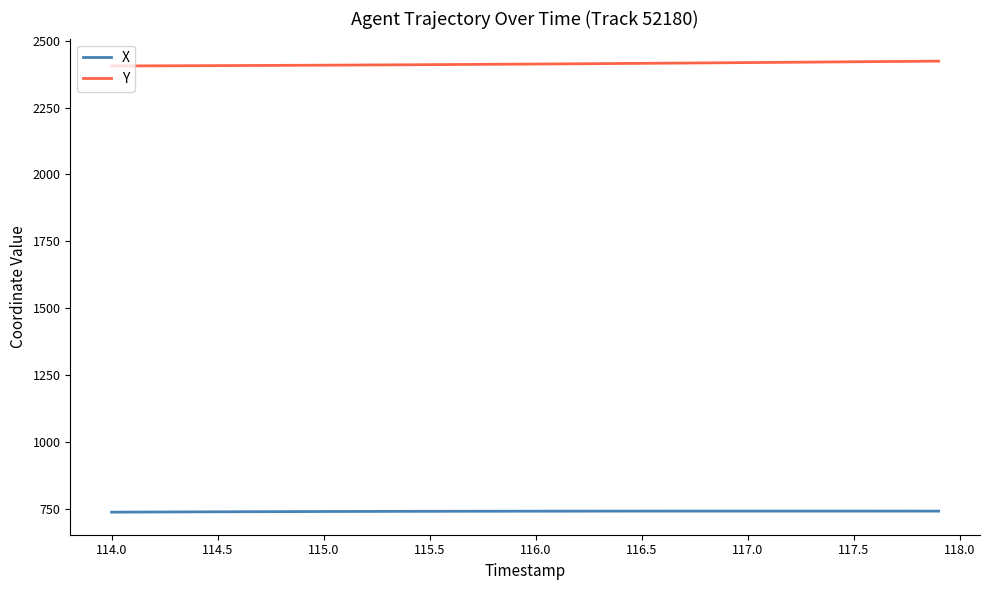

What is the minimum value for Y?

2405.4